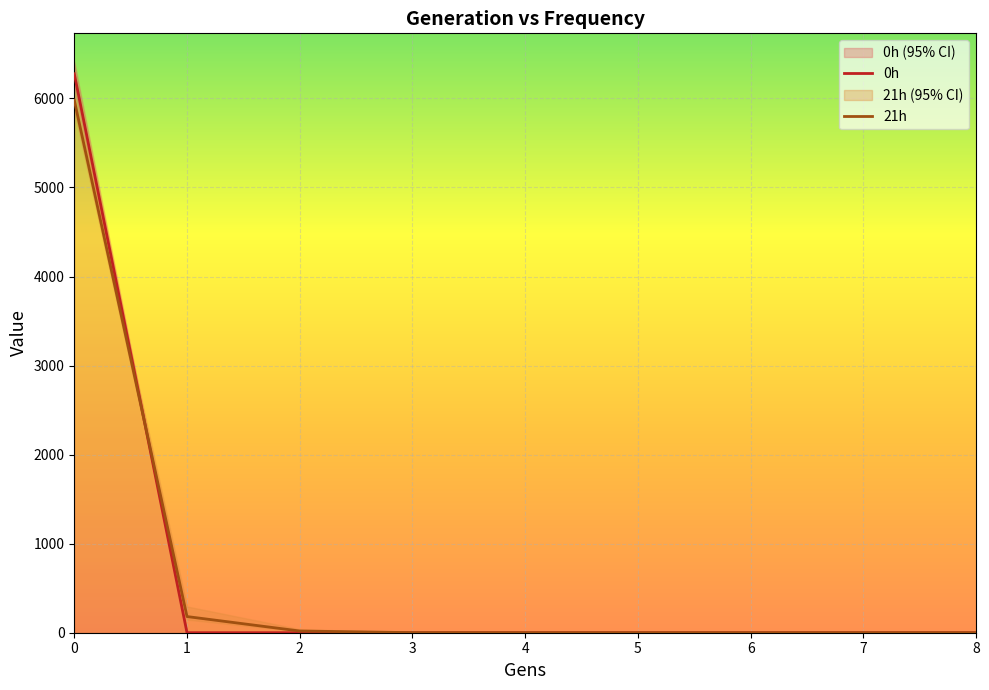

What is the difference between the maximum and minimum values in the 0h series?

6277.4